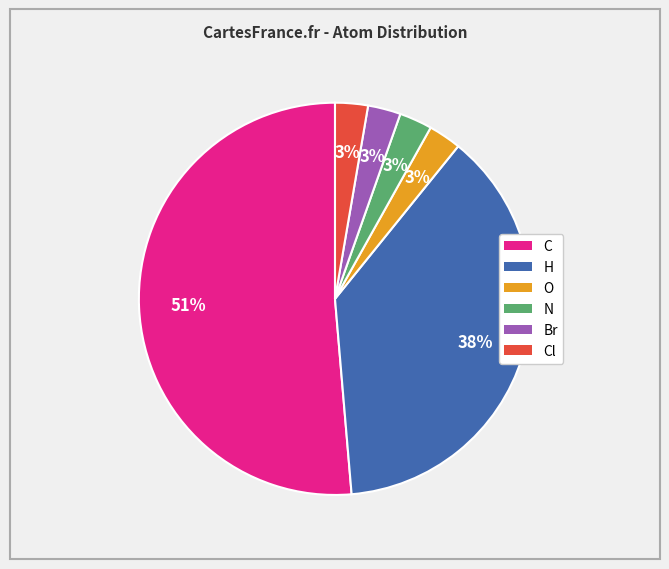

To the nearest percent, what is the average slice percentage?

17%